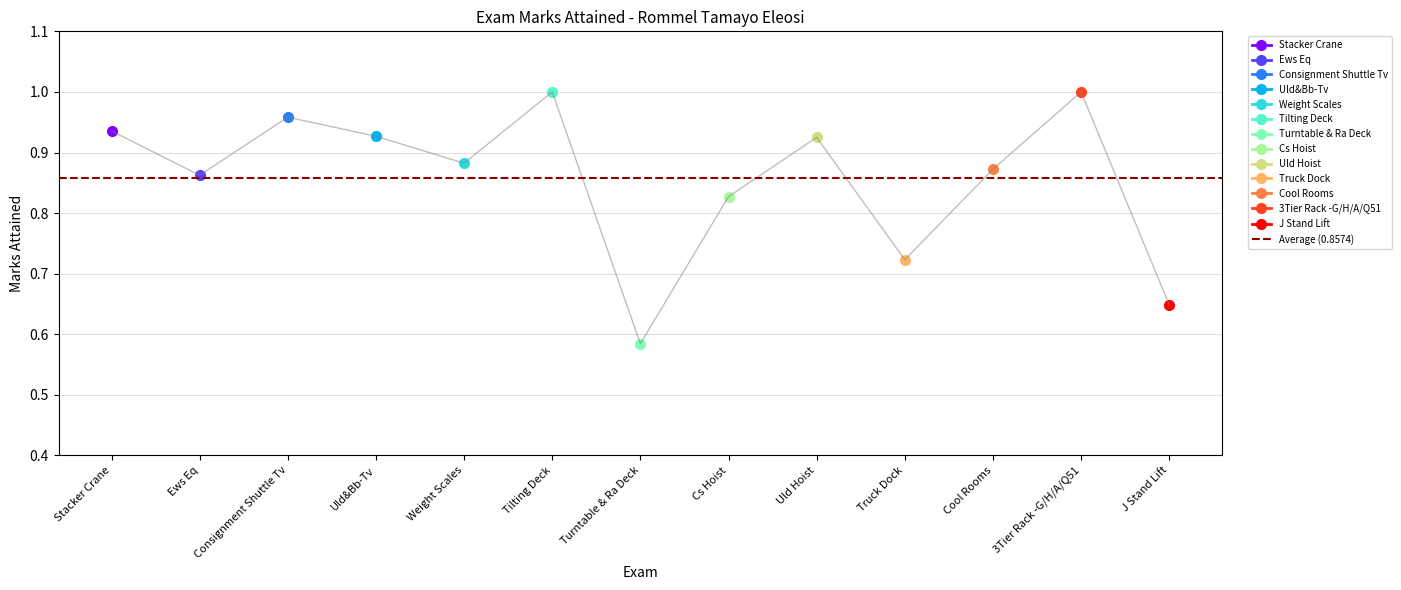

List the labels in order of value, largest first.

Tilting Deck, 3Tier Rack -G/H/A/Q51, Consignment Shuttle Tv, Stacker Crane, Uld&Bb-Tv, Uld Hoist, Weight Scales, Cool Rooms, Ews Eq, Cs Hoist, Truck Dock, J Stand Lift, Turntable & Ra Deck